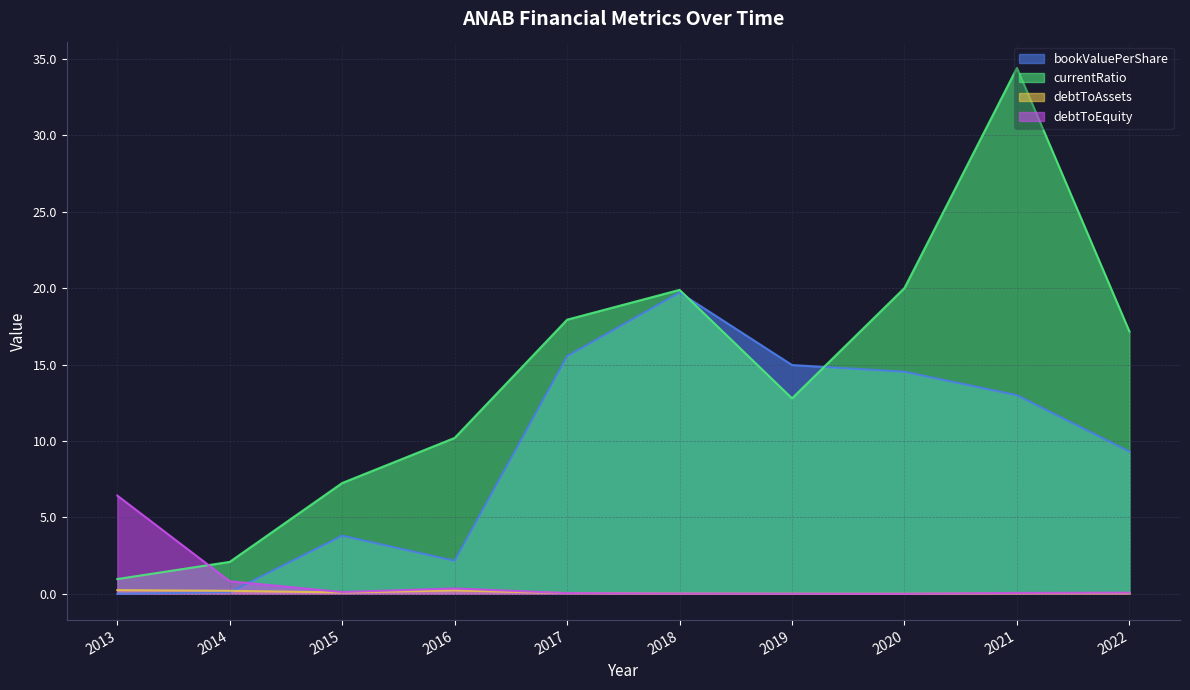

Is it true that bookValuePerShare equals 15.0 at 2019?

True